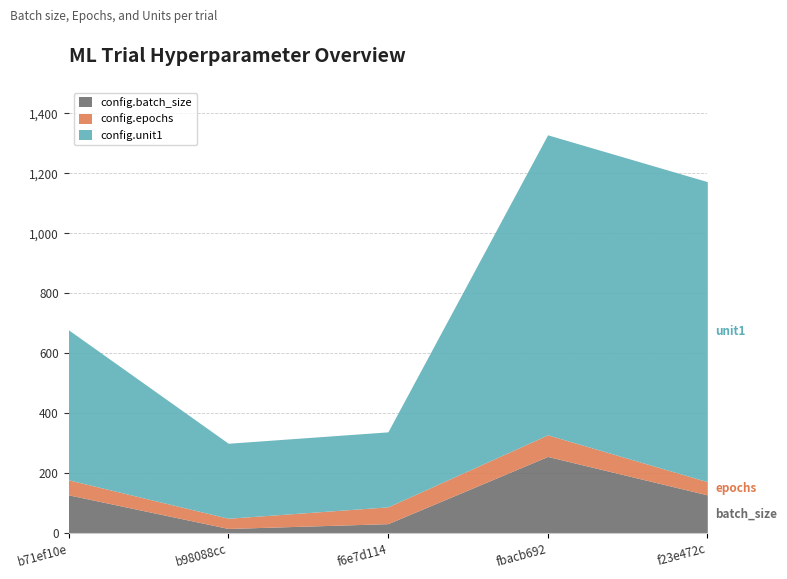

Does the chart have visible grid lines?

Yes